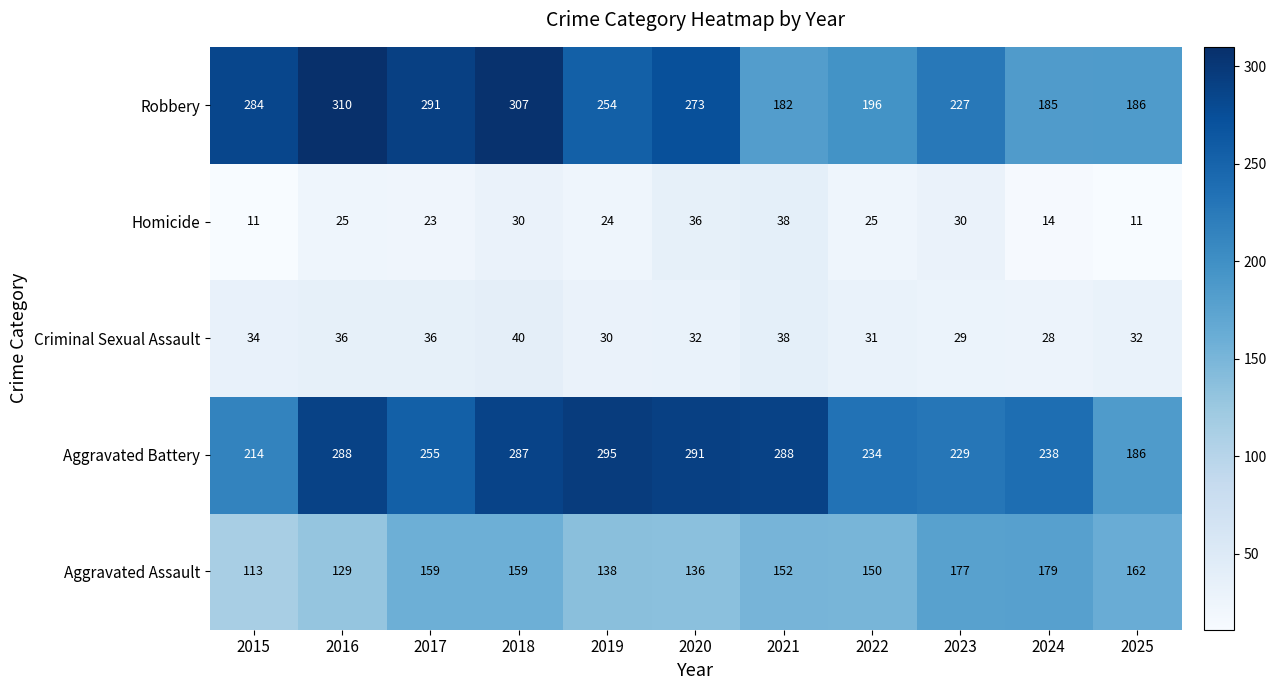

What is the sum of the Robbery values at 2018 and 2025?

493